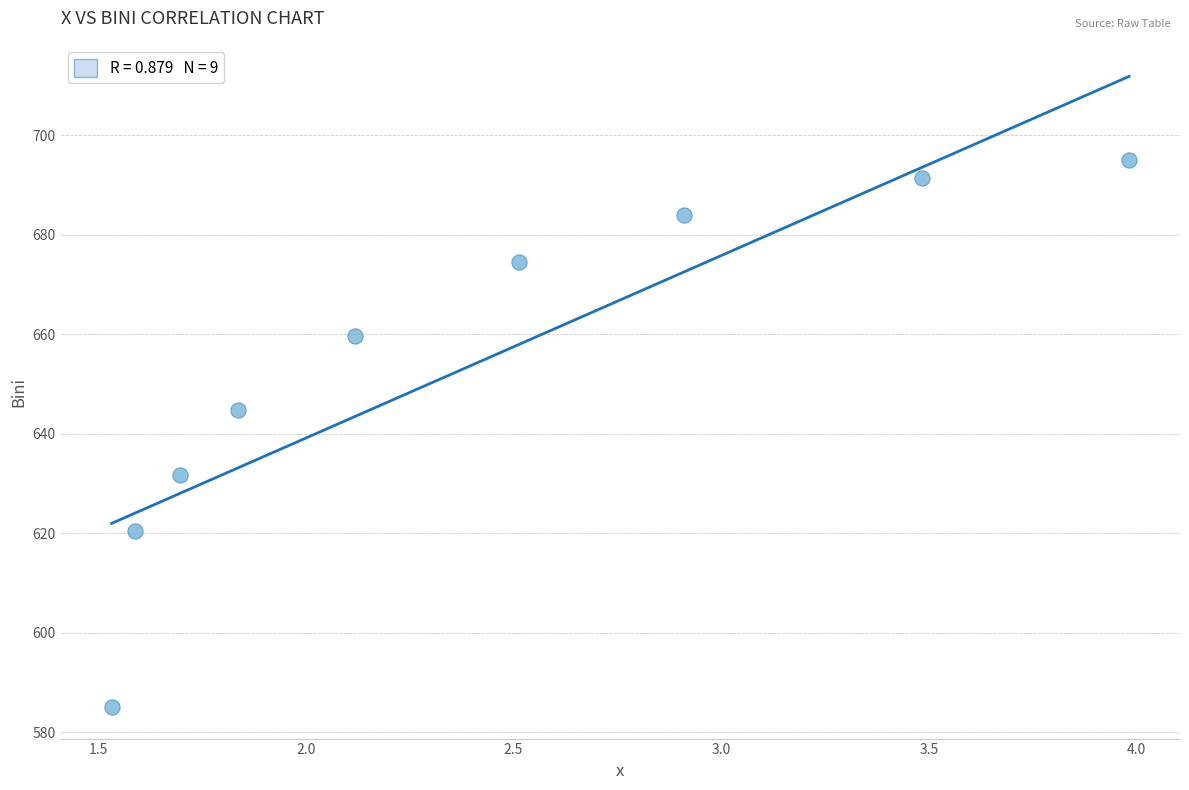

What Y value in the scatter plot is closest to 640?

644.7